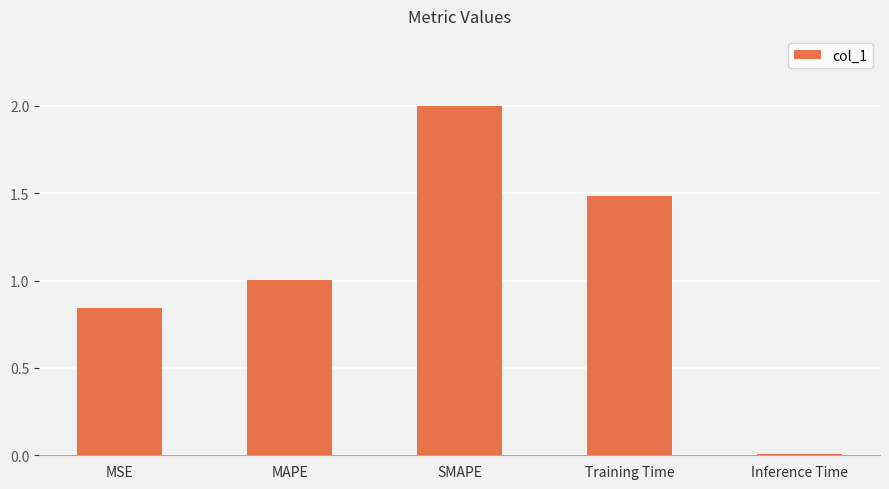

At which label does the data first exceed 1?

MAPE